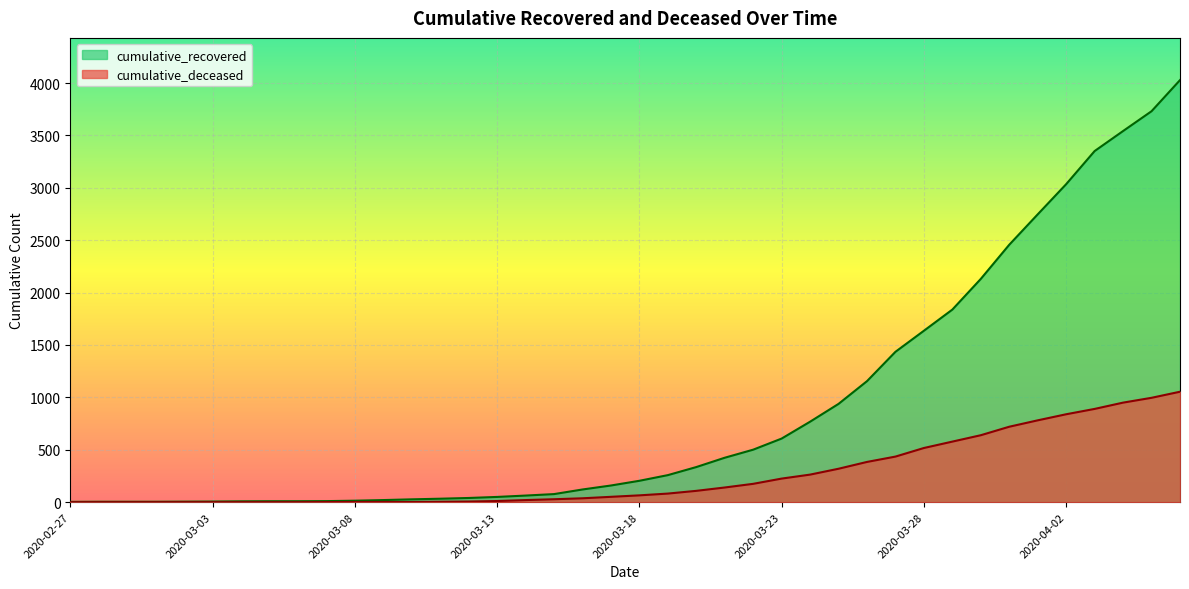

What value does the cumulative_recovered series have at 2020-03-27?

1435